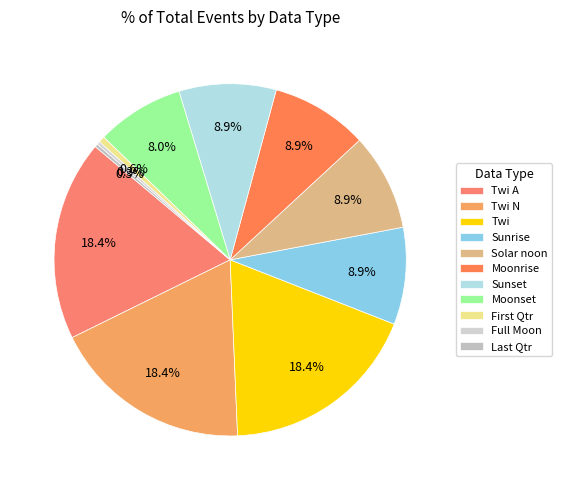

What is the largest slice in the pie chart?

Twi A